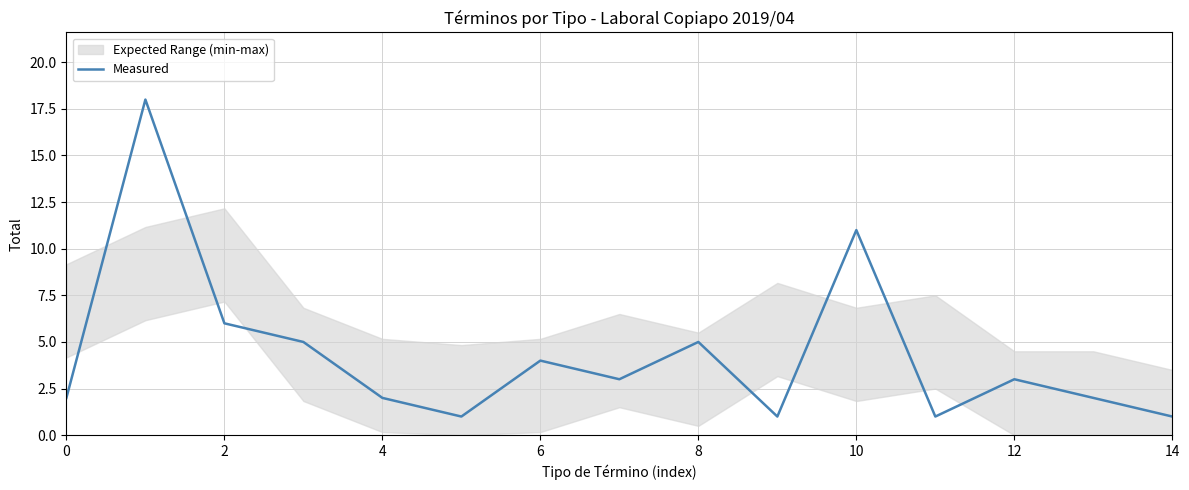

What is the highest value of the Measured series?

18